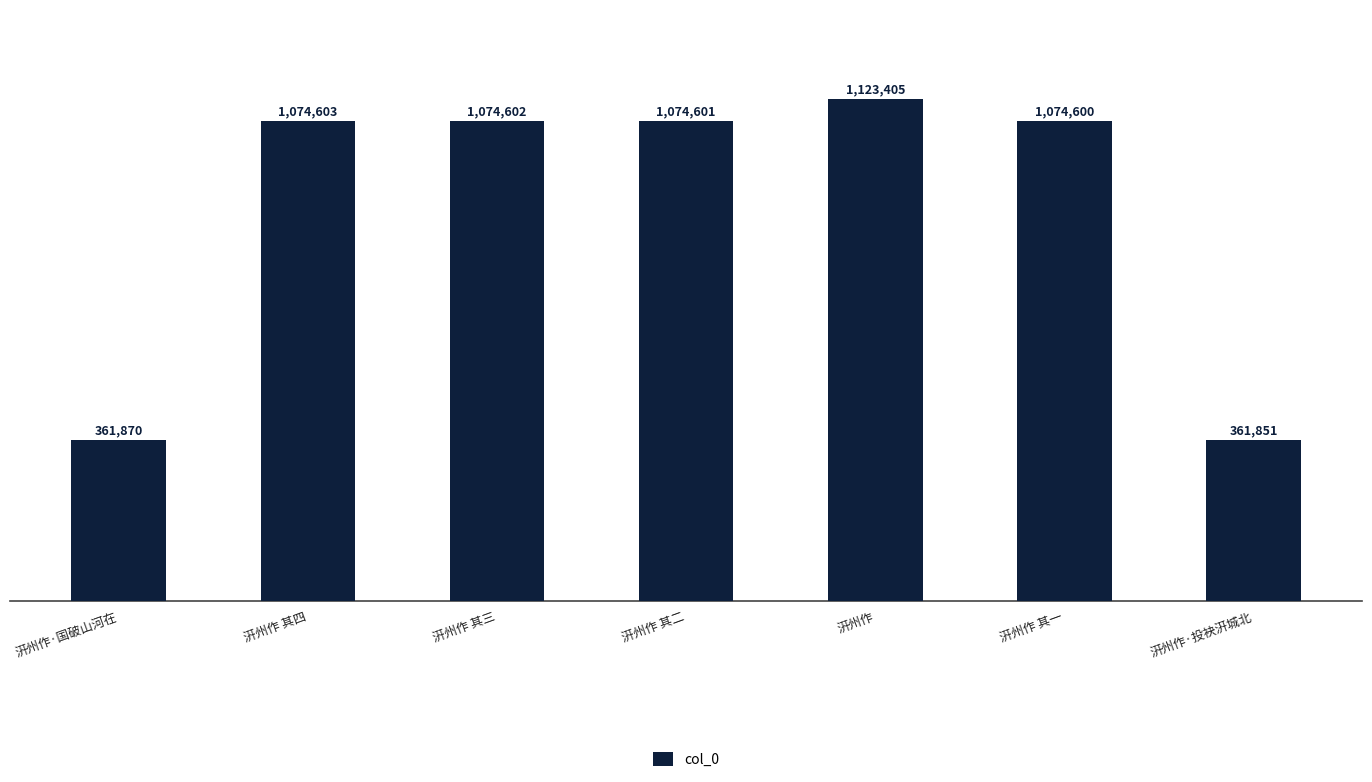

What is the minimum value shown in the chart?

361851